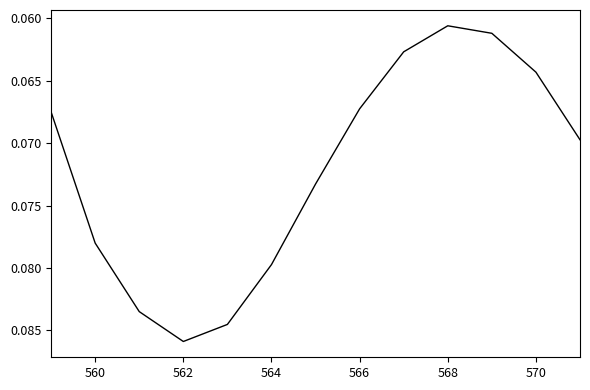

How many lines are shown in the chart?

1